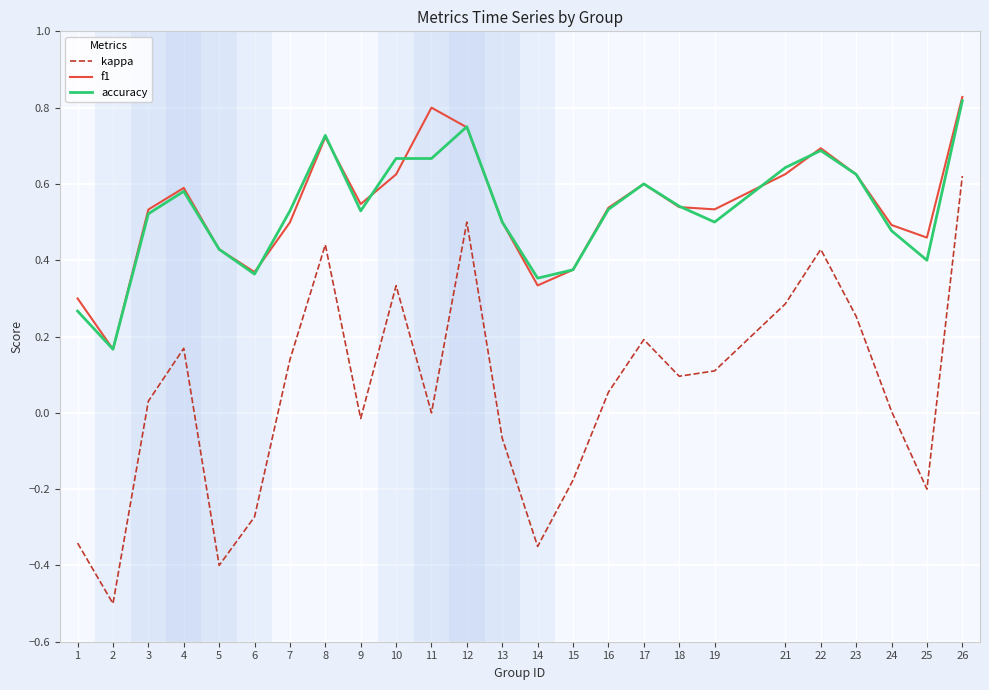

Is the value of f1 at 5 greater than the value of accuracy at 24?

No